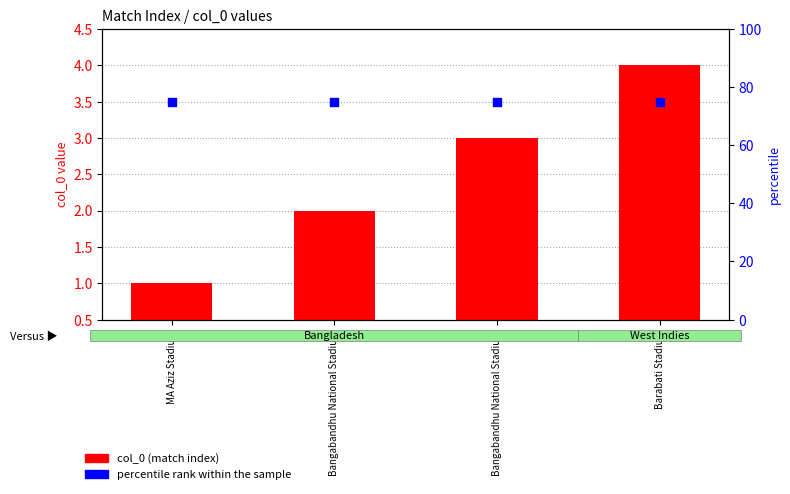

At how many categories does at least one series exceed 17?

4